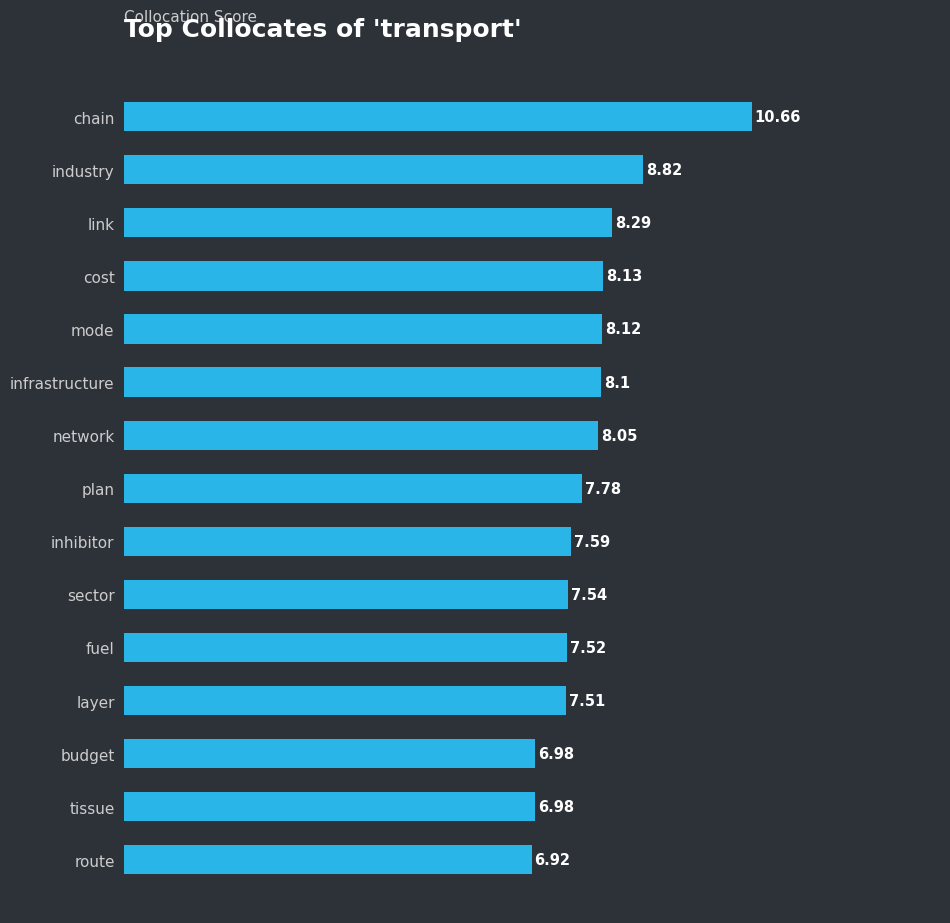

How many distinct data groups are displayed?

1